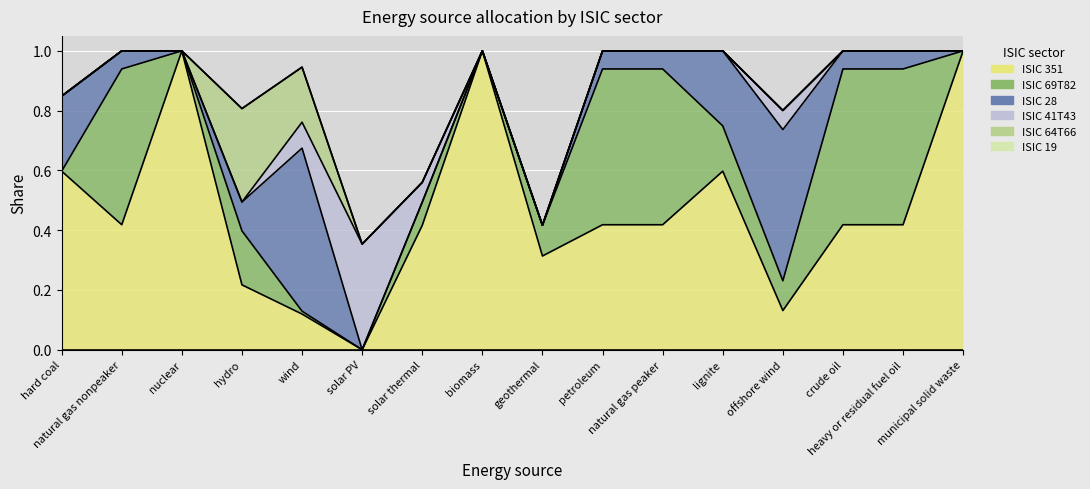

How many intersections are there between ISIC 28 and ISIC 351?

3